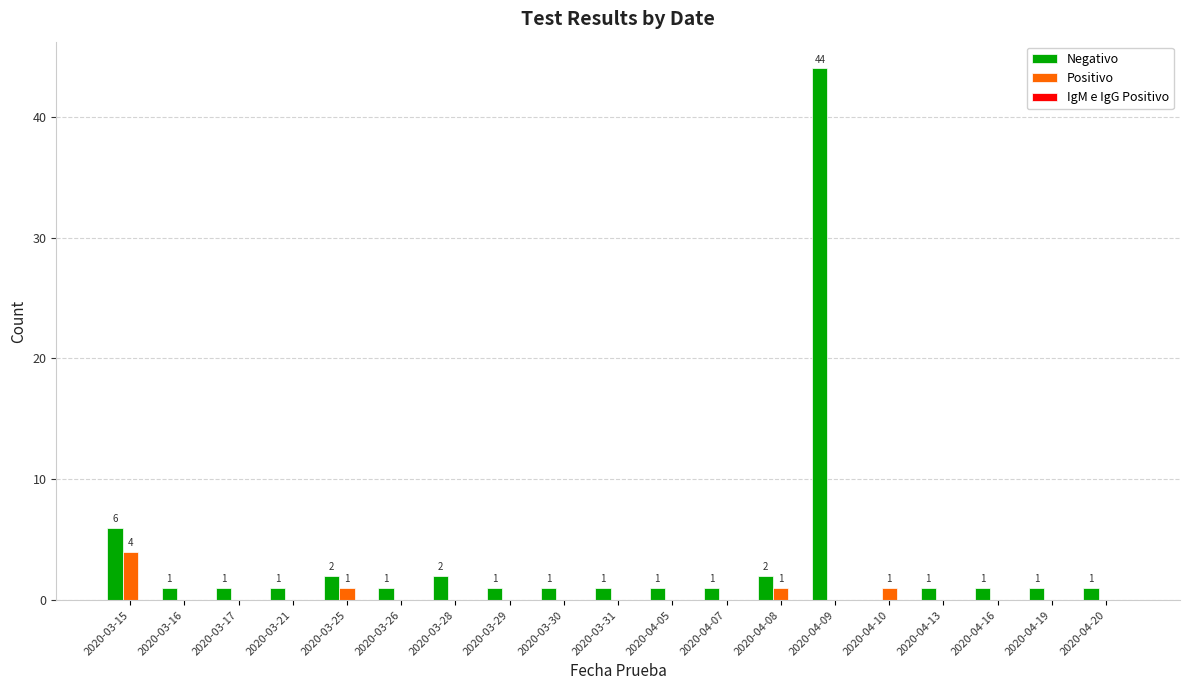

Are the bars horizontal?

No